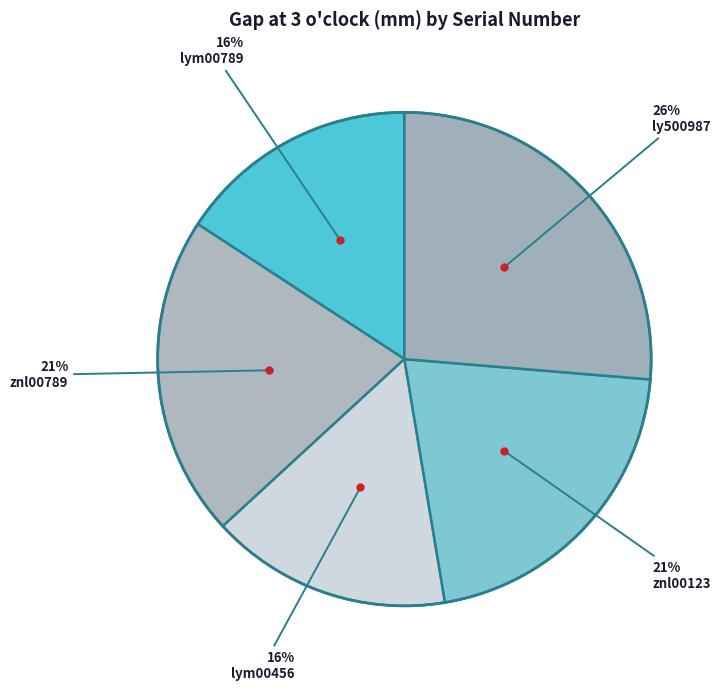

Which has a higher value, znl00789 or ly500987?

ly500987